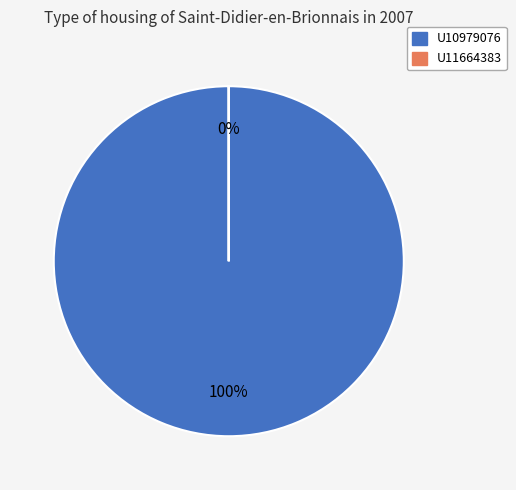

Count the number of slices in the pie.

2